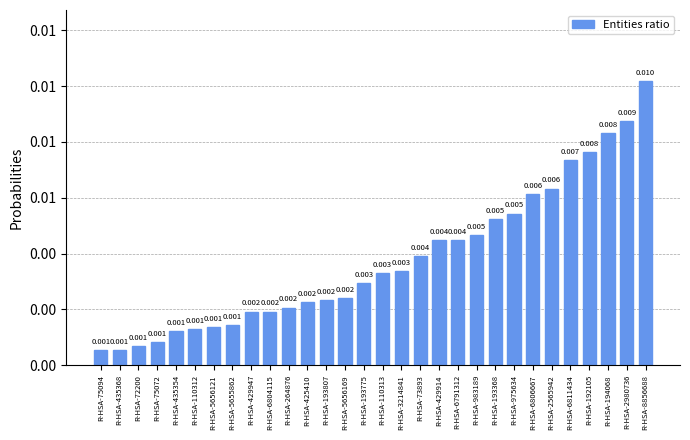

Where is the data nearest to the value 0?

R-HSA-75094